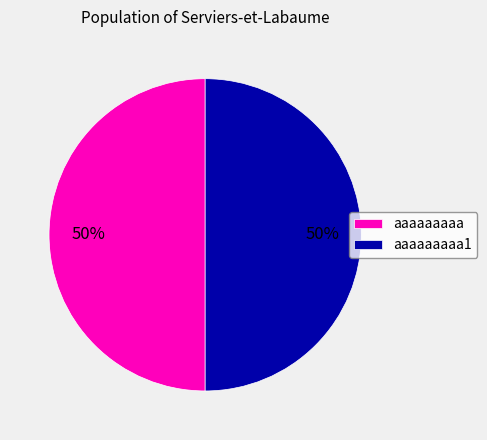

The aaaaaaaaa slice represents 60% of the pie. True or false?

False